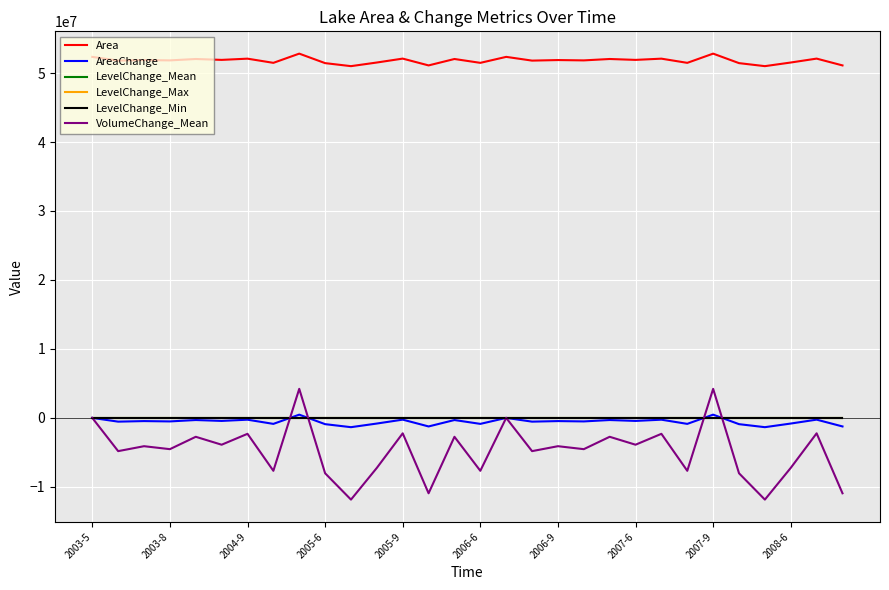

Which series has the largest range (max minus min)?

VolumeChange_Mean